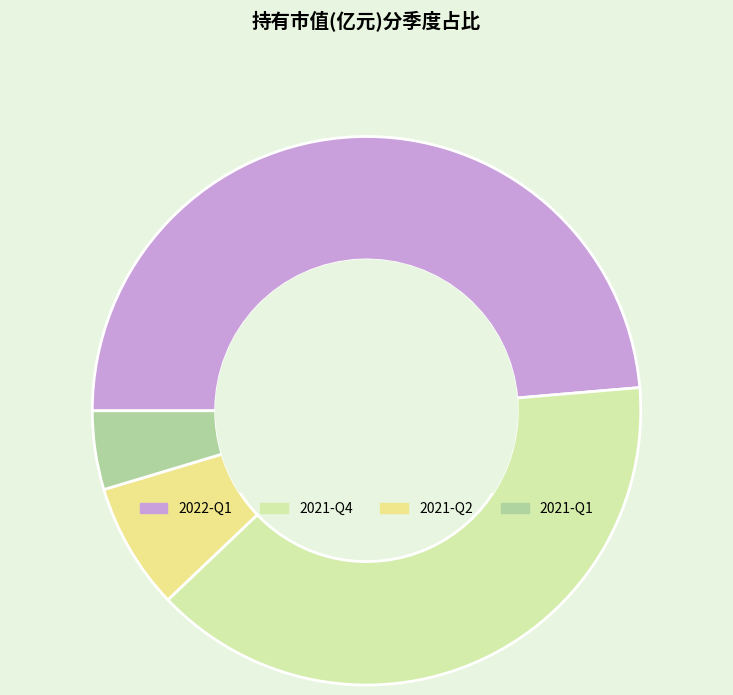

Between 2021-Q2 and 2021-Q1, which is larger?

2021-Q2